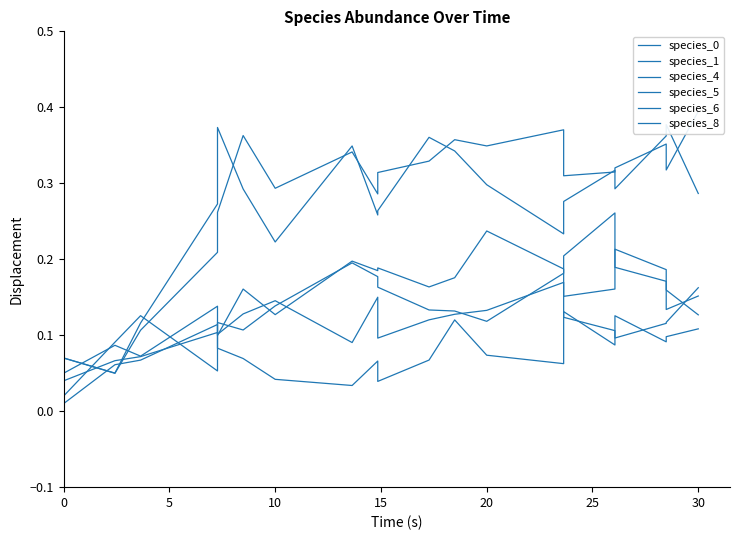

The species_5 series shows 0.1 at 16. True or false?

False